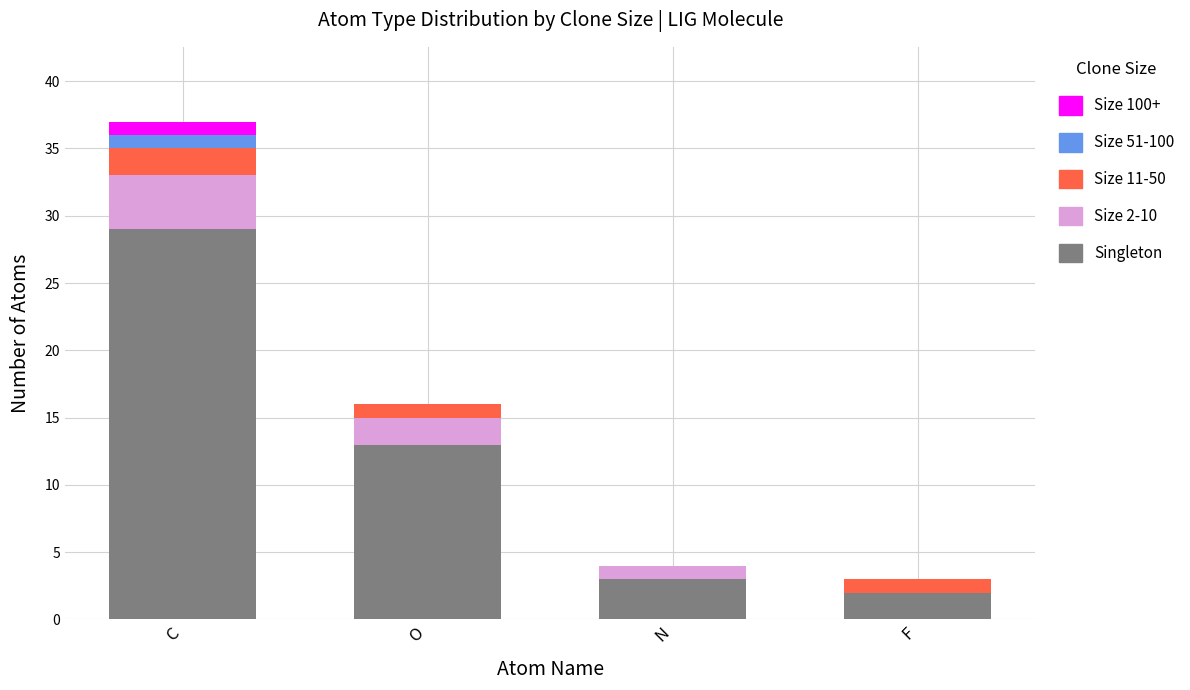

Are the bars horizontal?

No